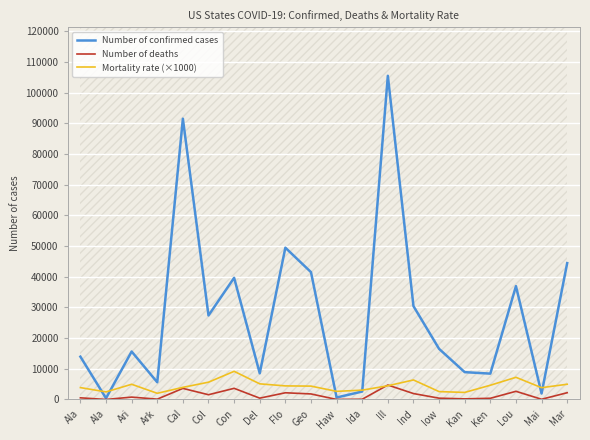

Rank the series at Ind from lowest to highest value.

Number of deaths, Mortality rate (×1000), Number of confirmed cases